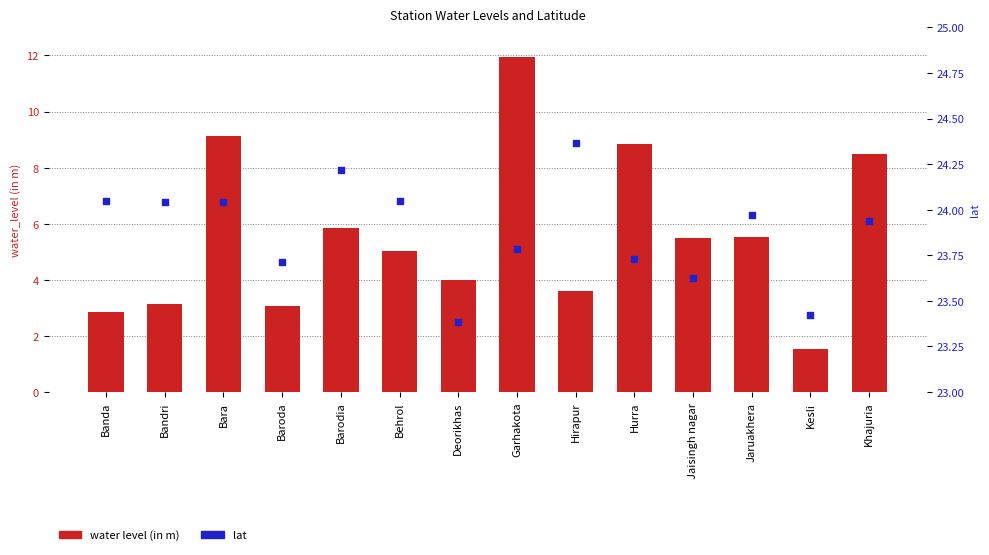

Which series has the widest spread of Y values?

water level (in m)